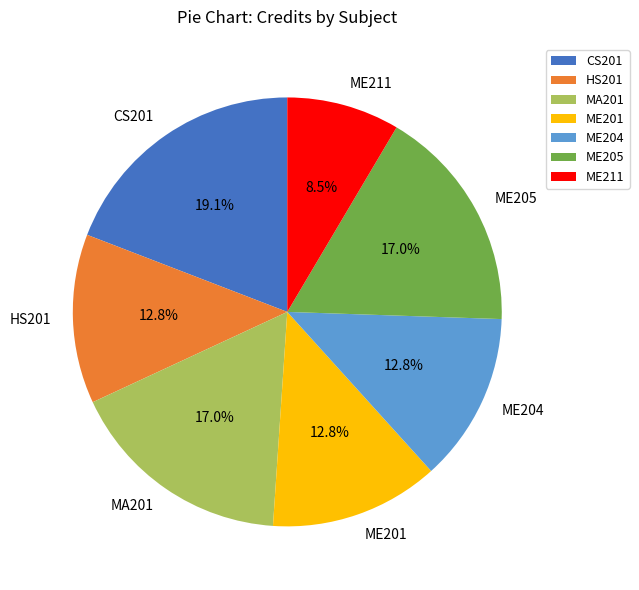

True or false: ME204 accounts for 13% of the total.

True